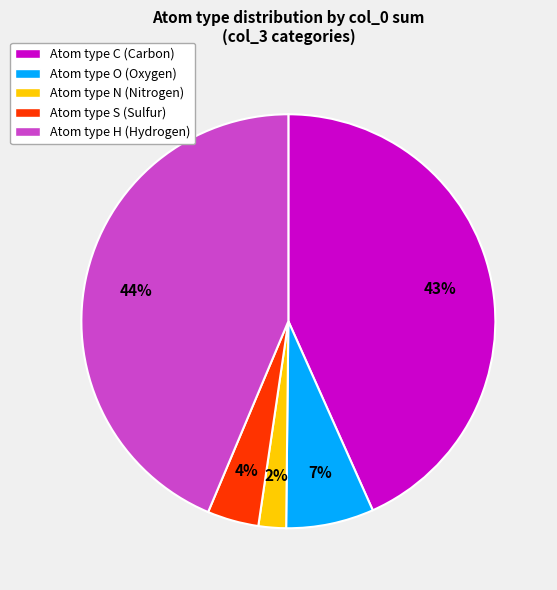

Which has a higher value, Atom type H (Hydrogen) or Atom type N (Nitrogen)?

Atom type H (Hydrogen)